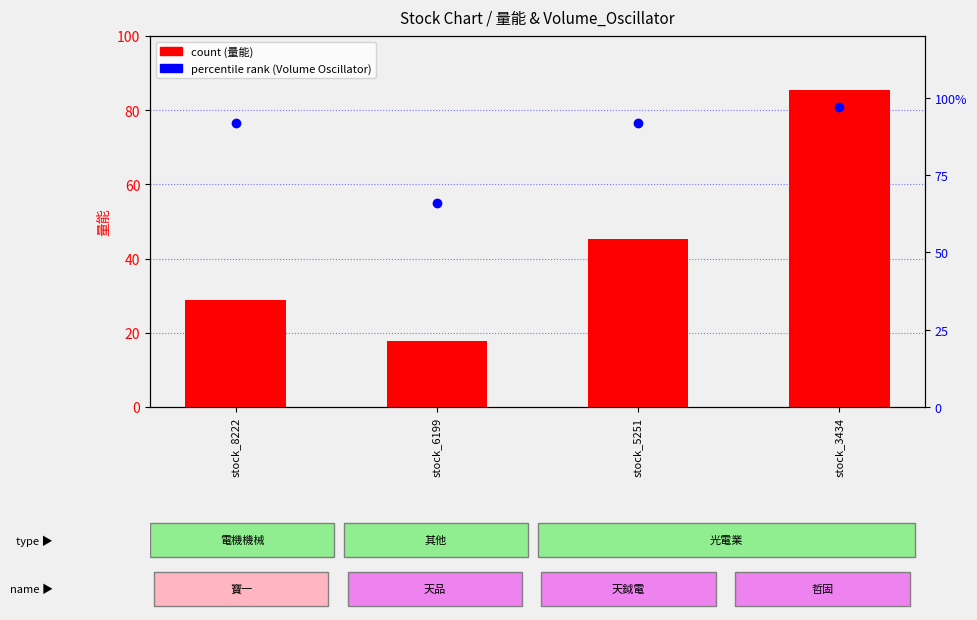

What is the value of the Volume Oscillator (percentile rank) bar at the 2nd from the left?

66.0